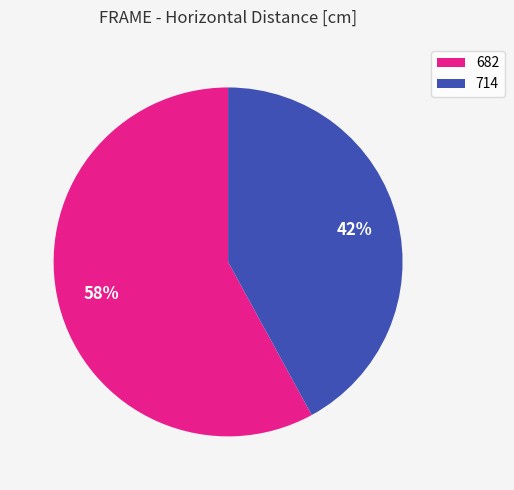

Is the sum of 714 and 682 greater than half?

Yes